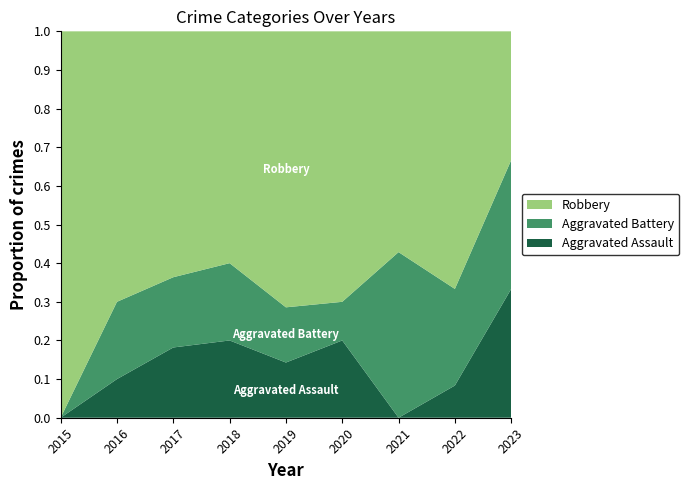

Reading left to right, extract all data points from this chart.

Aggravated Assault: 2015=0	2016=1	2017=2	2018=2	2019=1	2020=2	2021=0	2022=1	2023=2
Aggravated Battery: 2015=0	2016=2	2017=2	2018=2	2019=1	2020=1	2021=3	2022=3	2023=2
Robbery: 2015=7	2016=7	2017=7	2018=6	2019=5	2020=7	2021=4	2022=8	2023=2